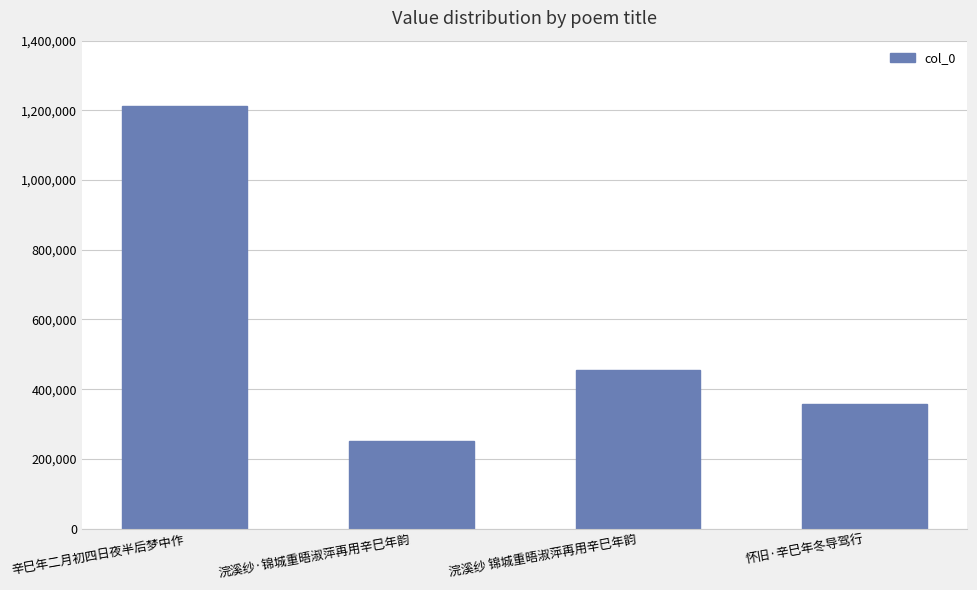

What is the greatest value displayed?

1212700